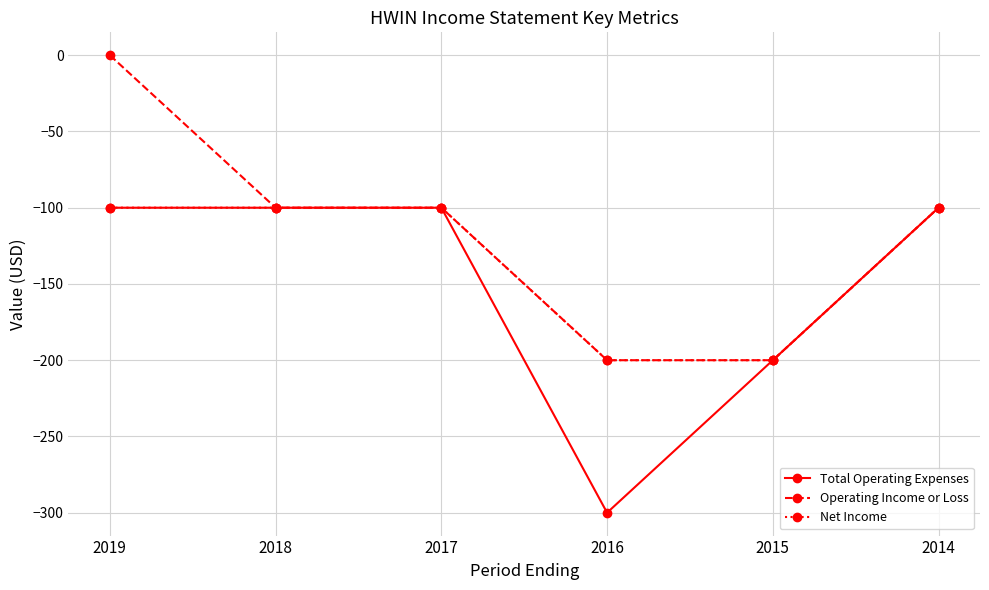

What are all the series names shown in the legend?

Total Operating Expenses, Operating Income or Loss, Net Income